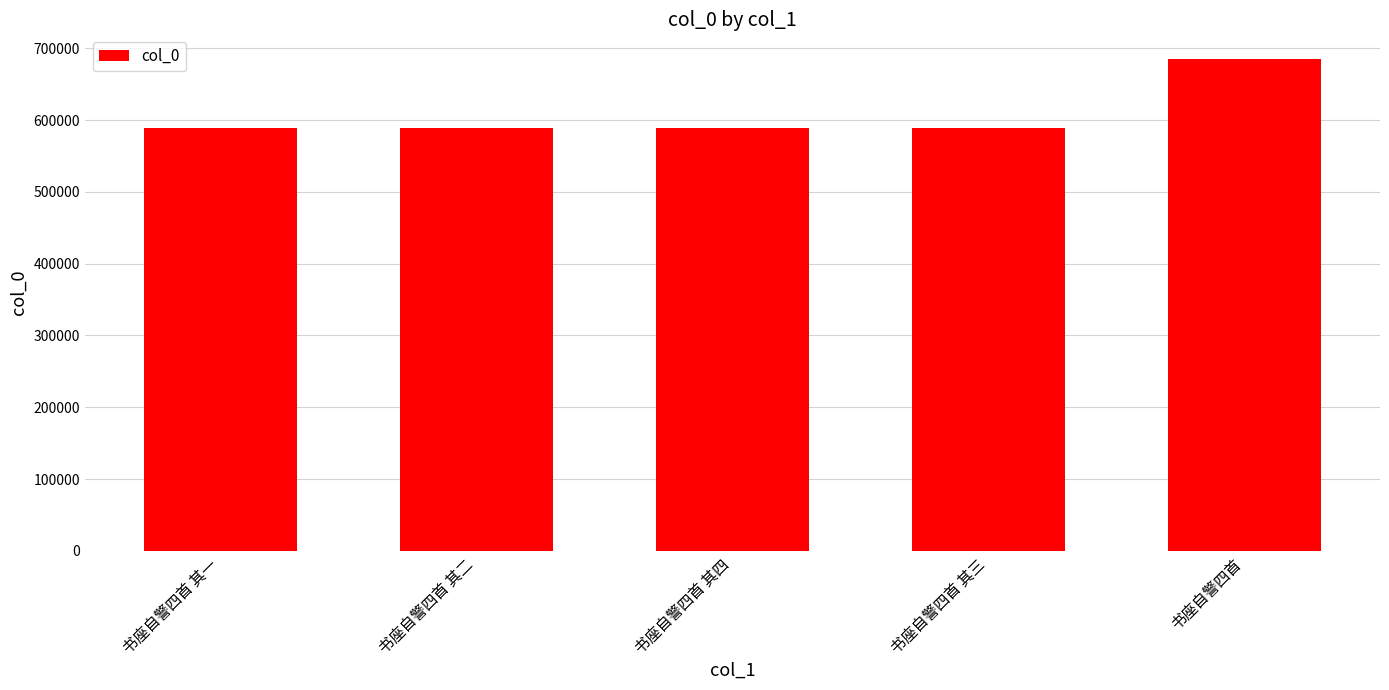

Which has a higher value, 书座自警四首 其三 or 书座自警四首?

书座自警四首